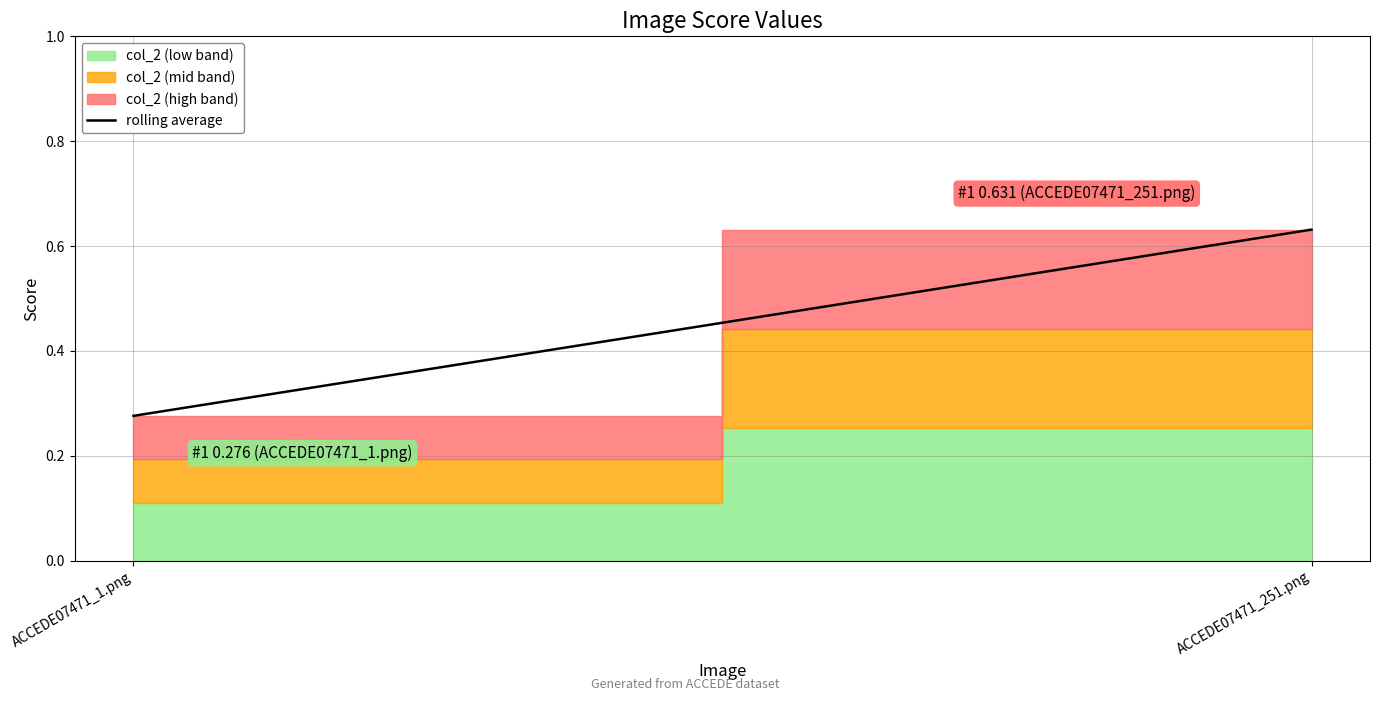

What is the greatest value displayed?

0.6